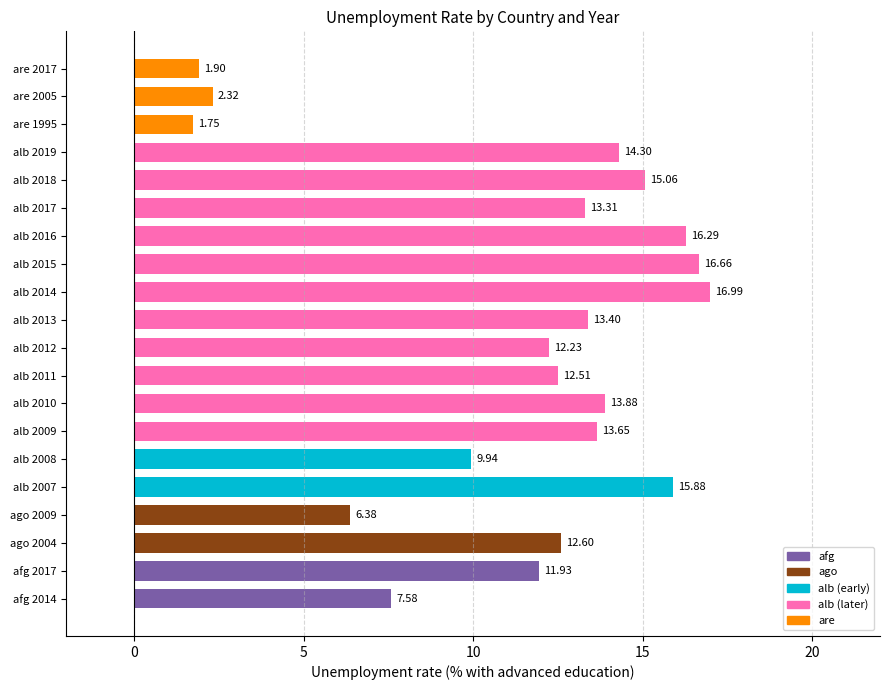

What is the sum of the values at are 1995 and alb 2016?

18.0